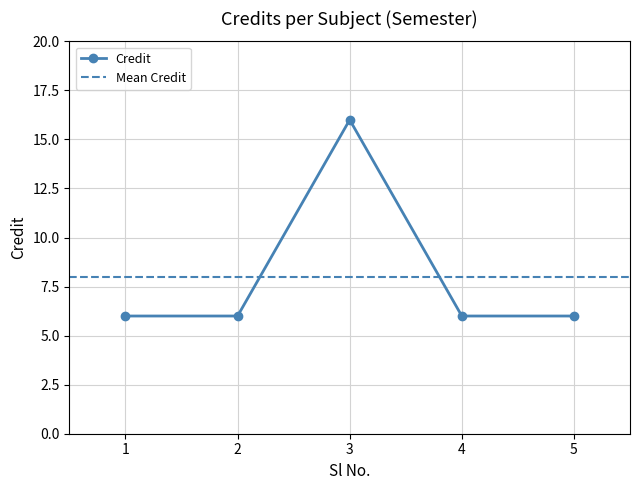

Which label corresponds to the smallest value in the chart?

1